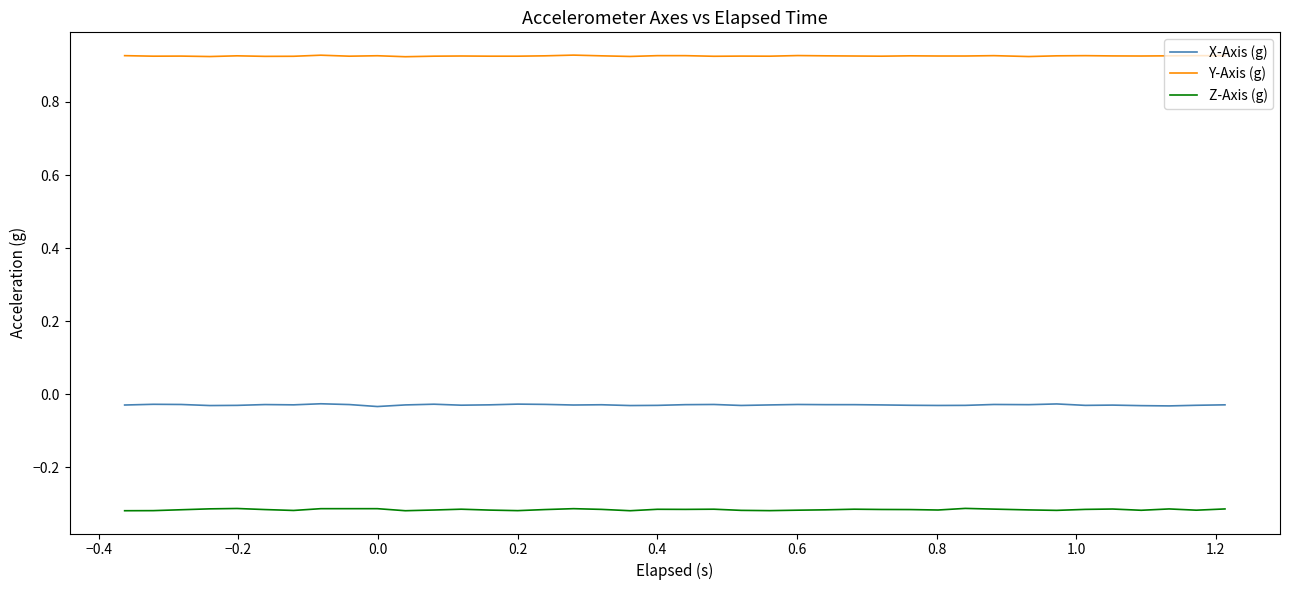

Which series has the largest total across all categories?

Y-Axis (g)